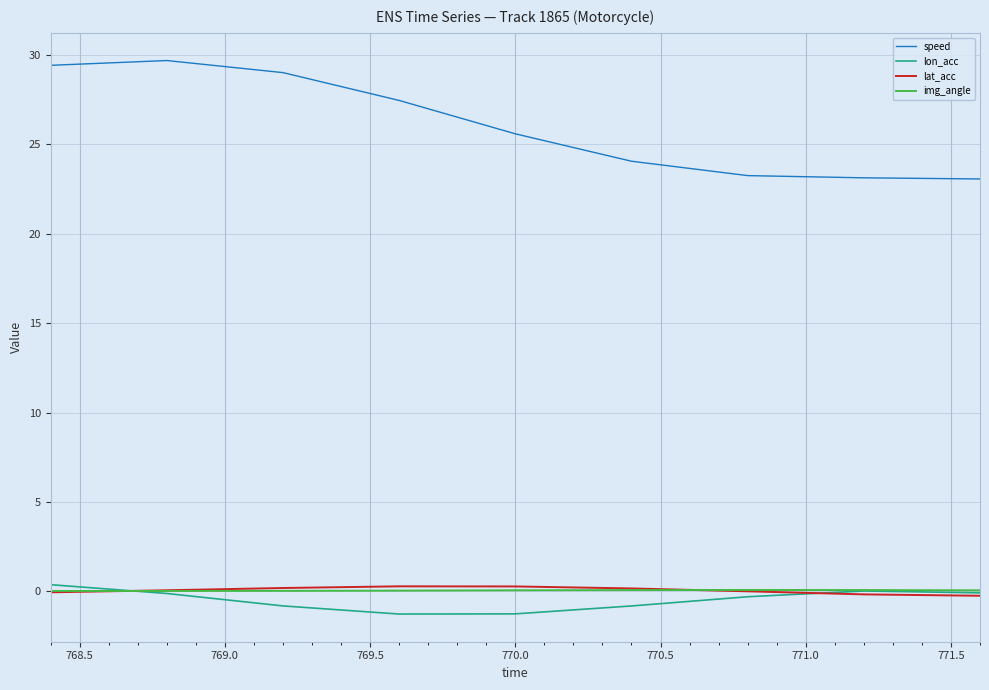

Count the number of categories in the chart.

9